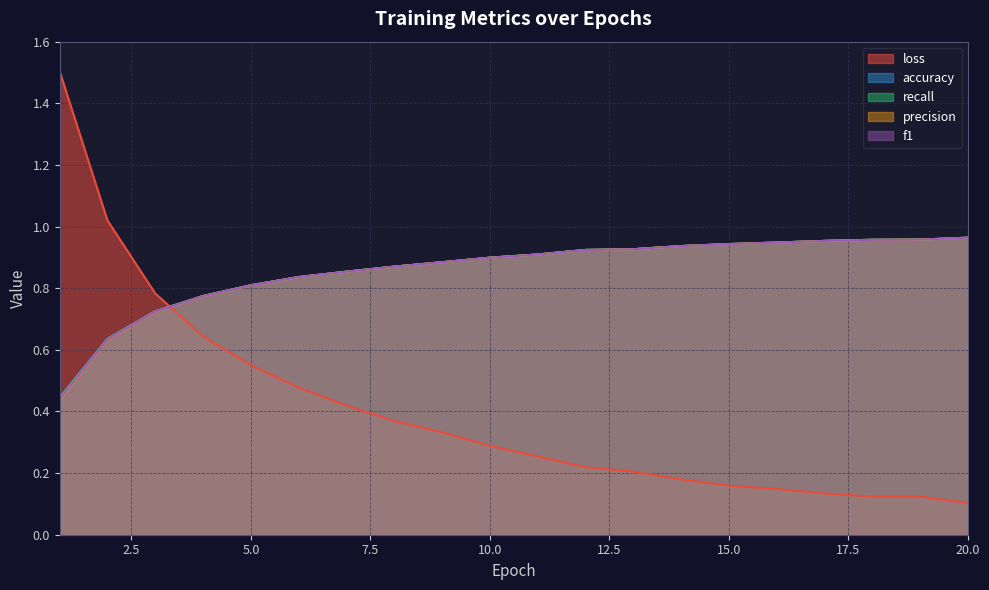

Is the value of precision at 7 greater than the value of recall at 14?

No